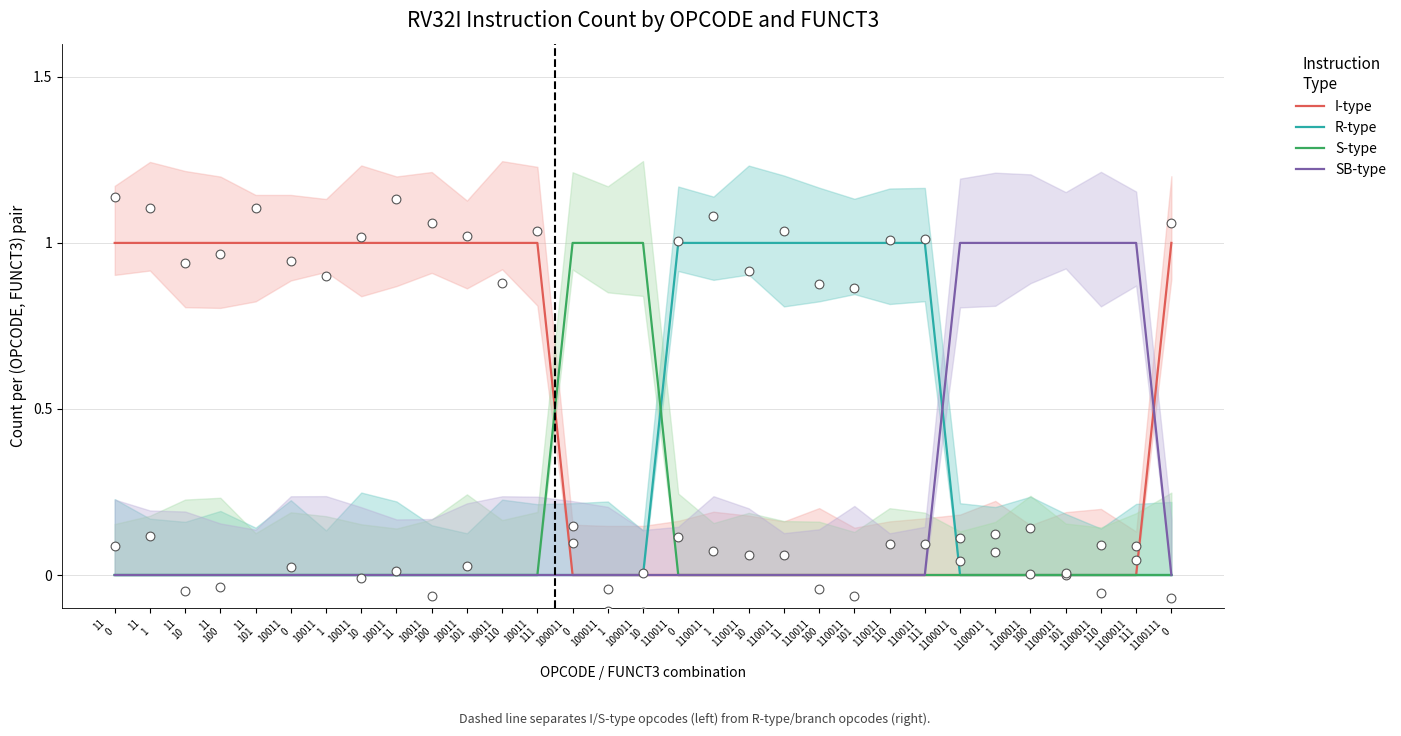

Which series contains the highest Y value?

I-type